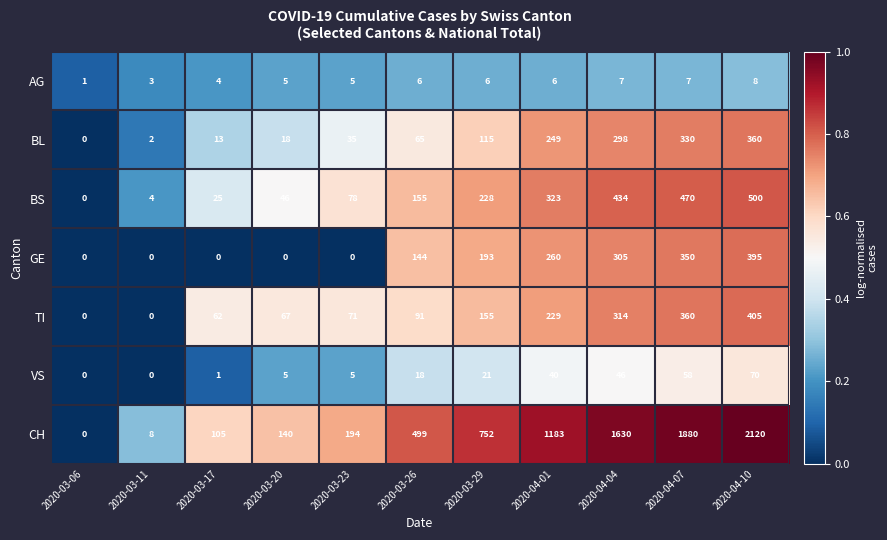

What is the spread (max minus min) of values at 2020-04-01?

1177